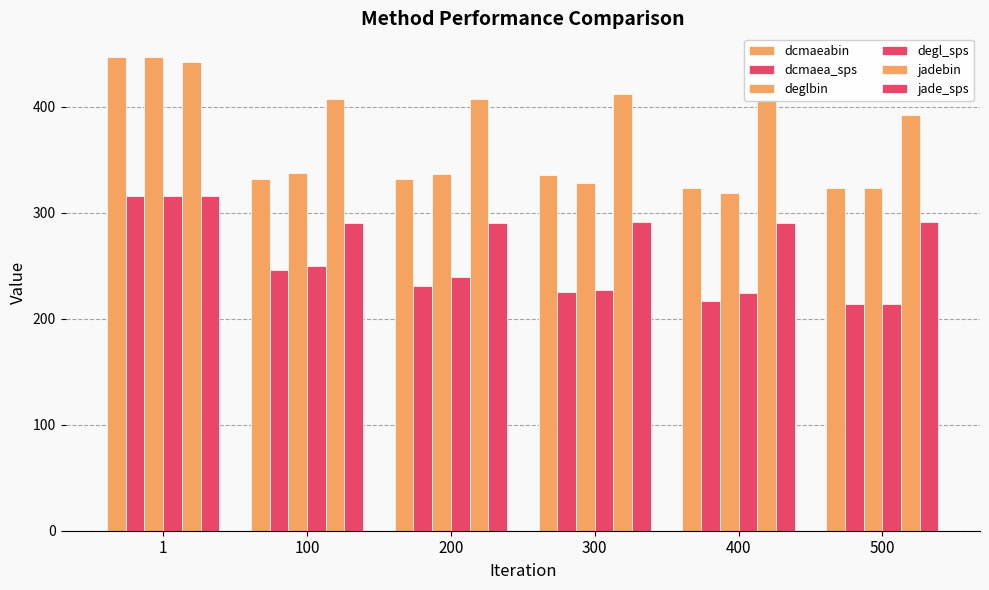

What is the approximate value of deglbin at 500?

323.4